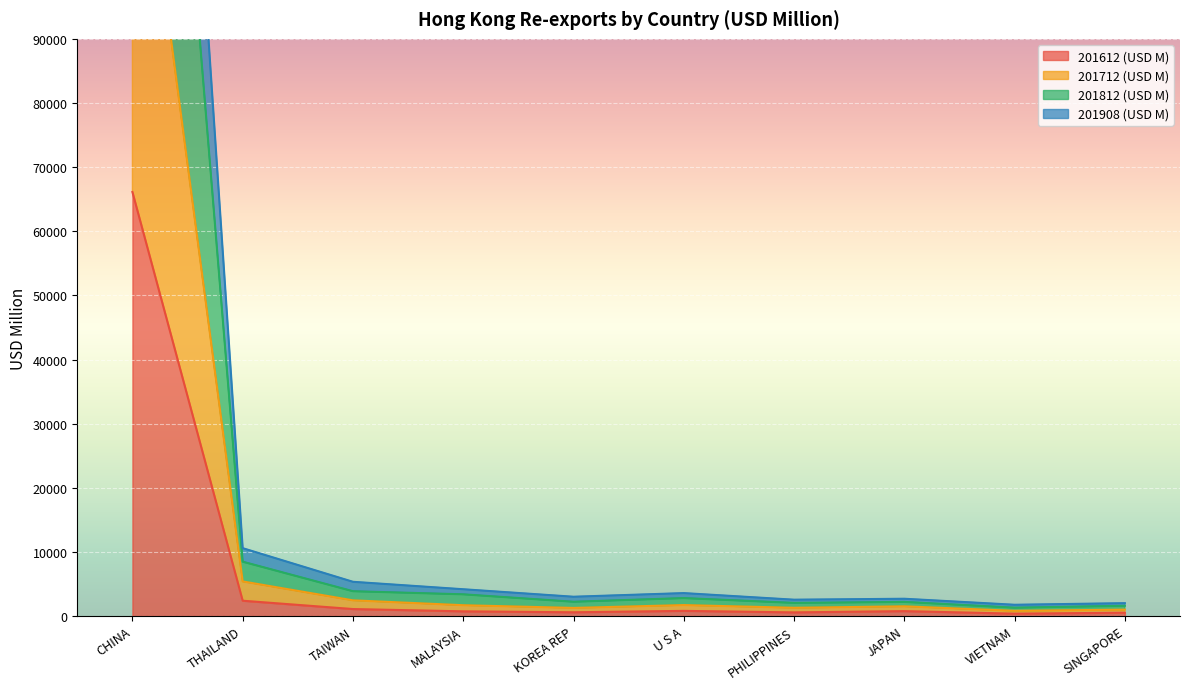

True or false: 201612 (USD M) and 201812 (USD M) intersect in this chart.

False